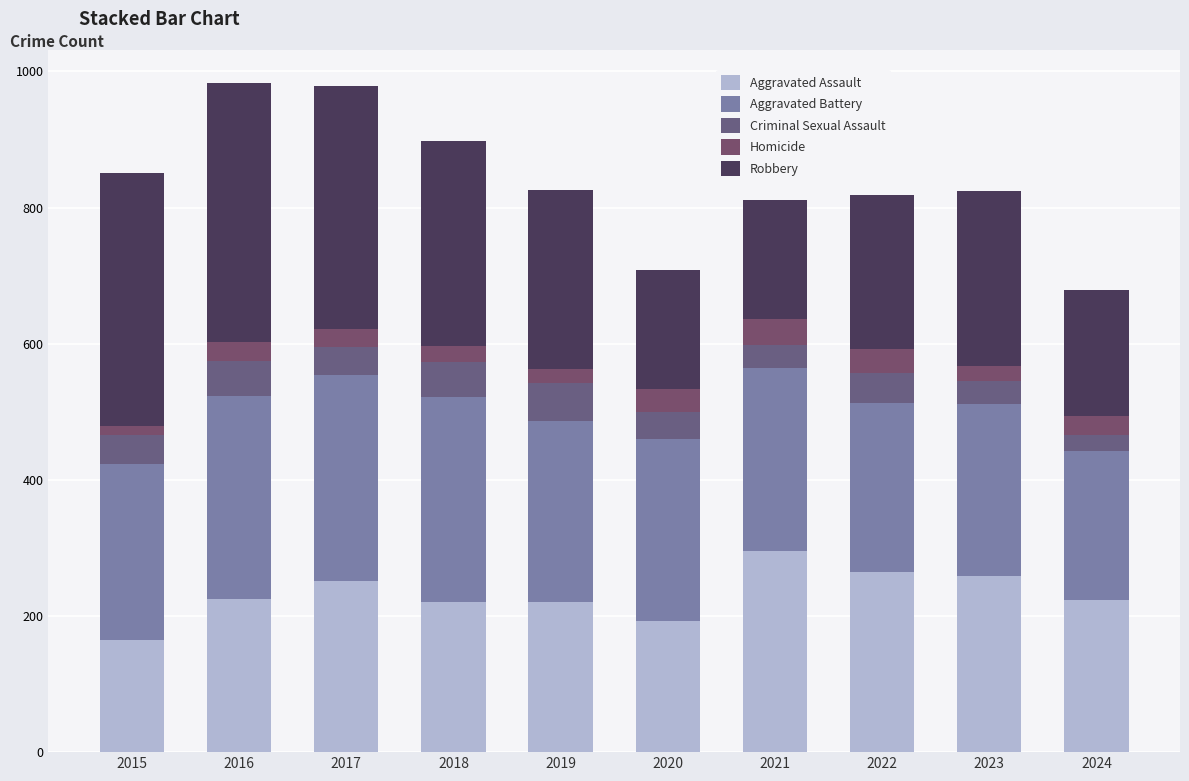

Are the bars grouped side by side (vs. stacked)?

No